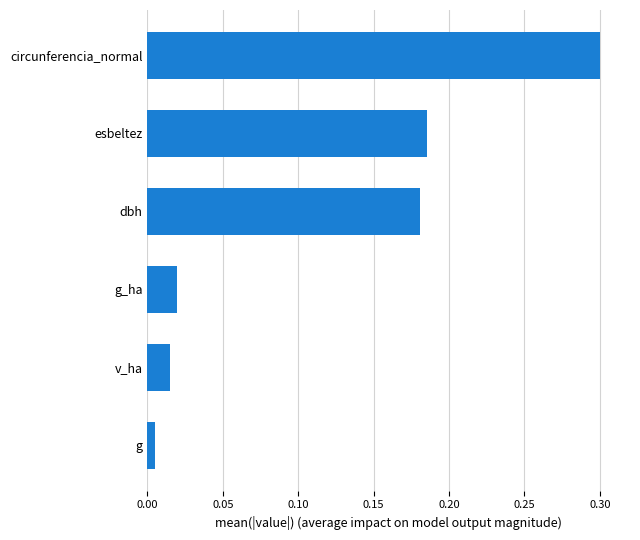

What is the difference between the maximum and second lowest values?

0.3